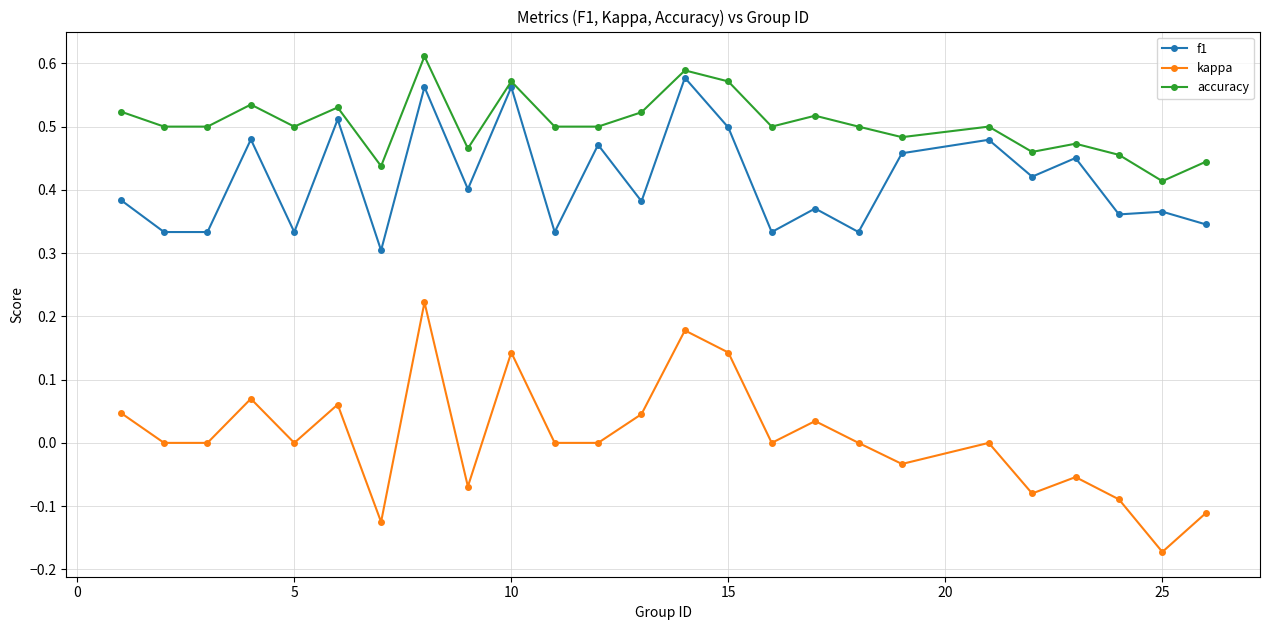

How many categories are shown in the chart?

25